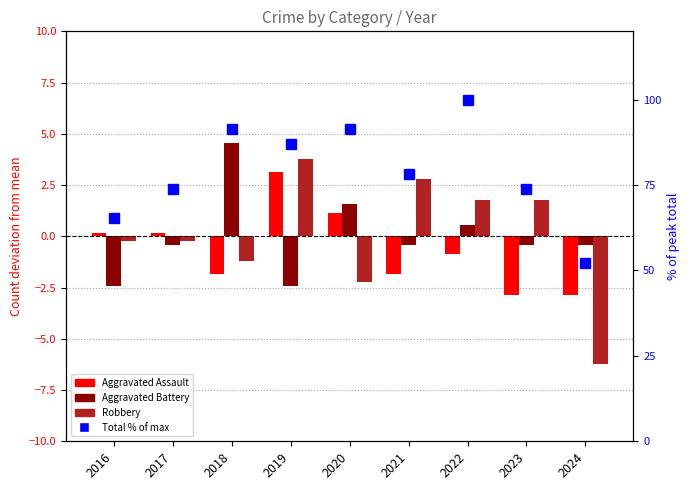

How many negative values does the Aggravated Battery series have?

6